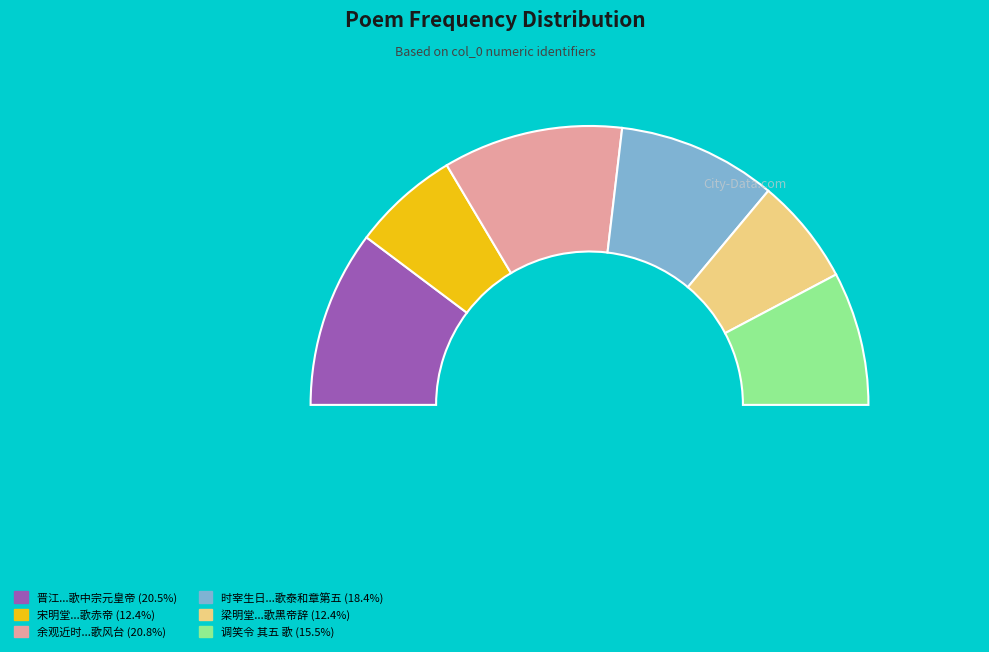

Is there any slice that represents more than half of the pie?

No